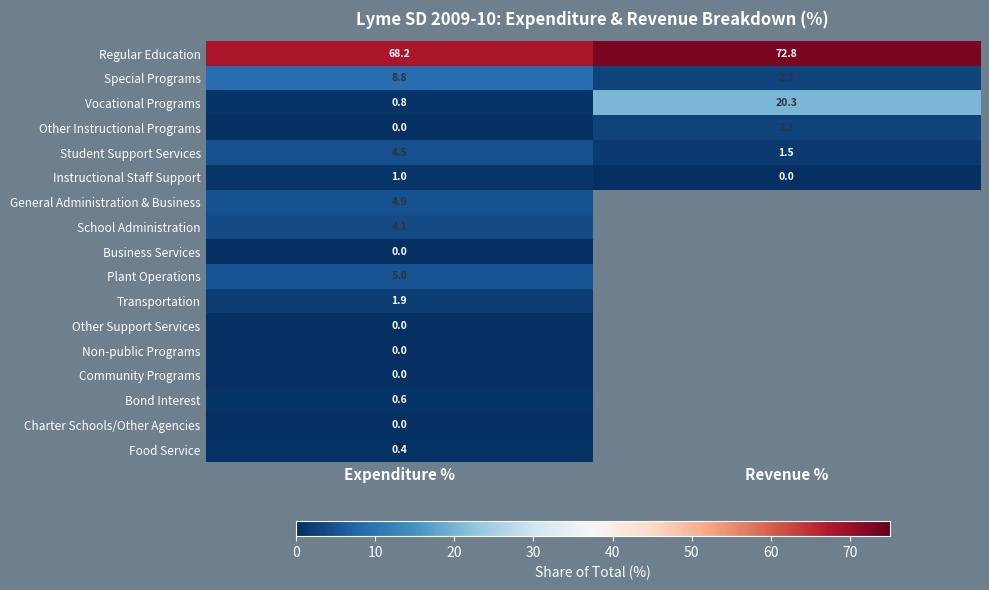

The value of Instructional Staff Support at Expenditure % is 0.3. True or false?

False